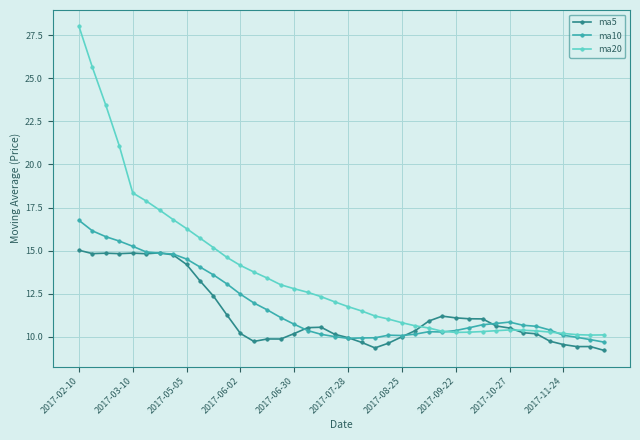

What is the maximum value shown in the chart?

28.0